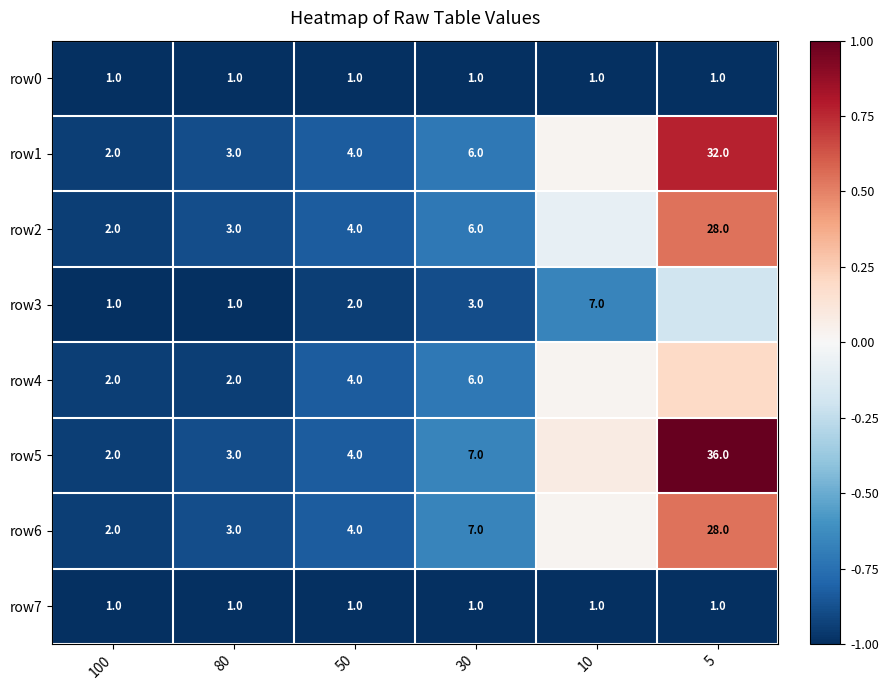

Which series has the largest total across all categories?

row5